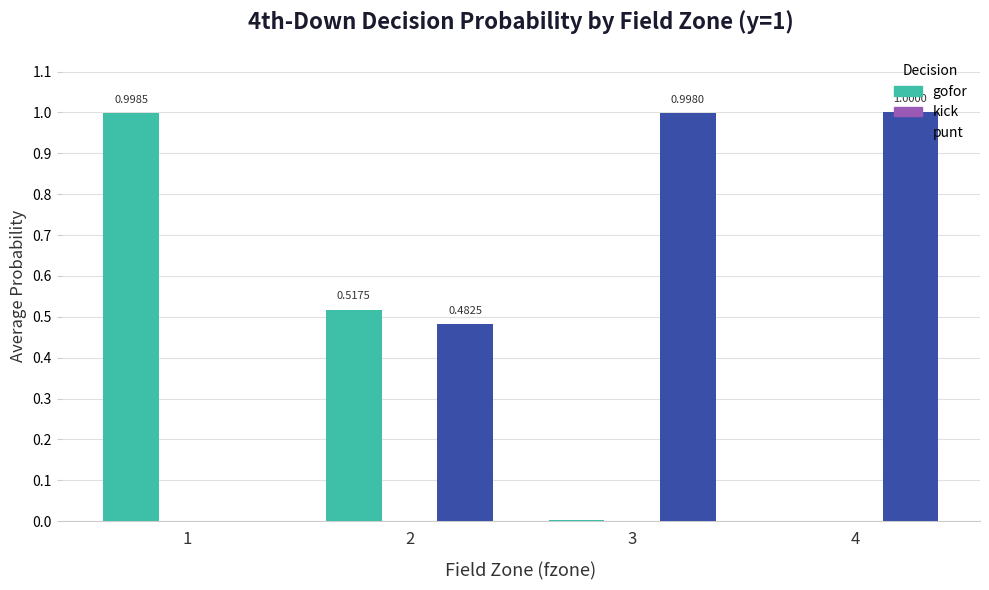

How many data points does each series have?

4